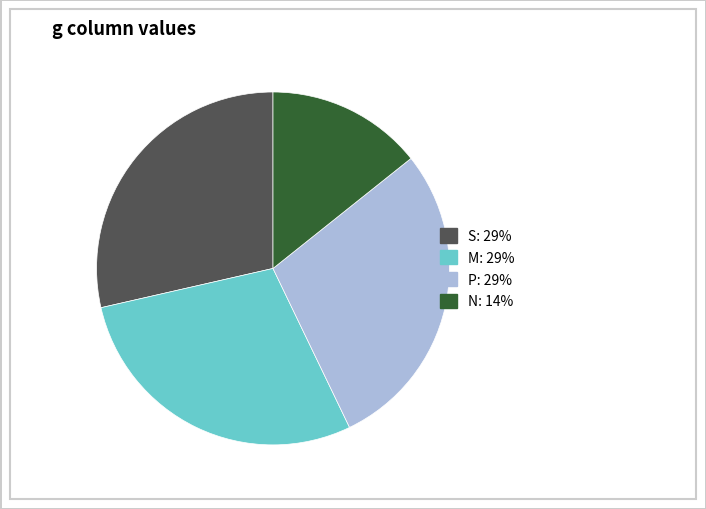

Is there any slice that represents more than half of the pie?

No